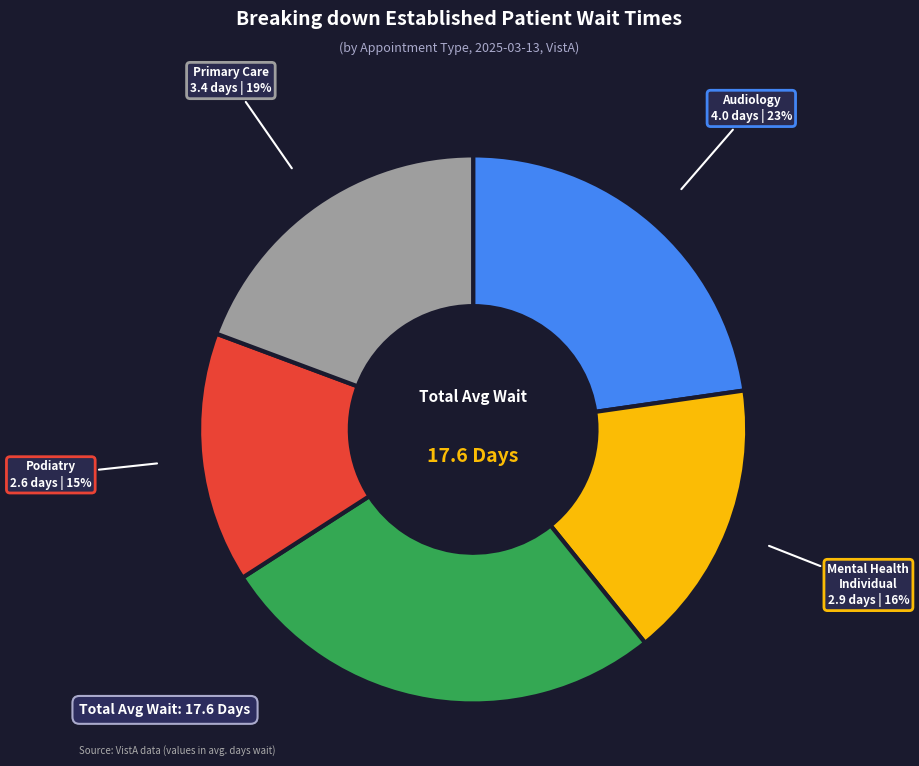

To the nearest percent, what is the average slice percentage?

20%